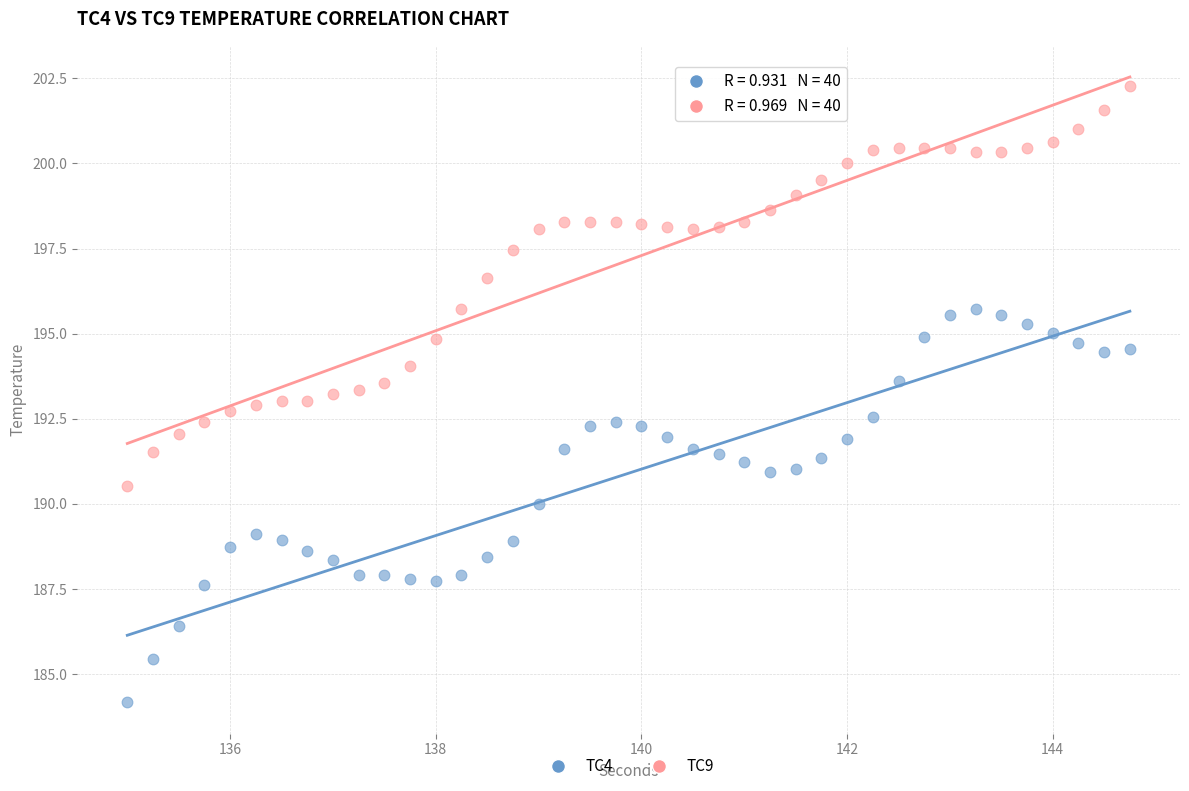

Across all data points, what is the range of X values (max minus min)?

9.8